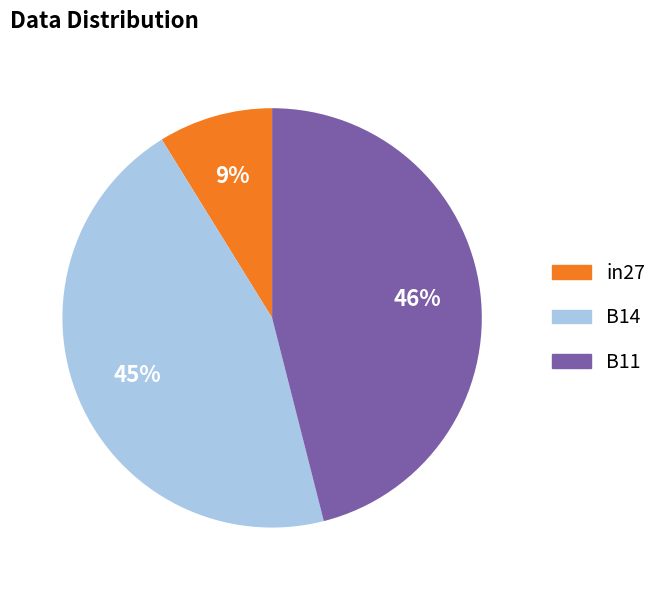

What is the smallest slice in the pie chart?

in27